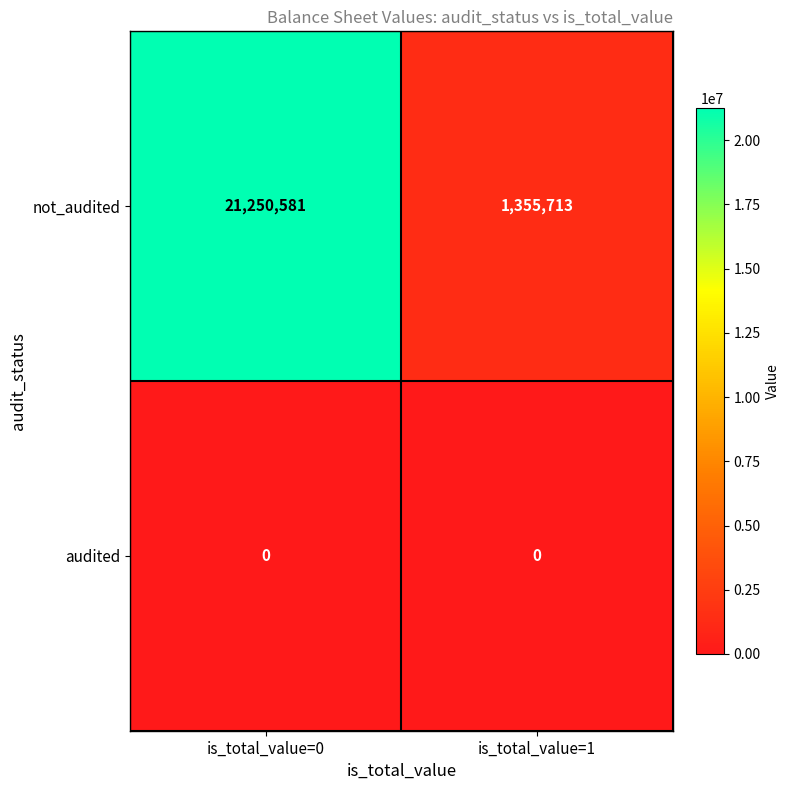

At which category does the chart reach its peak across all series?

is_total_value=0